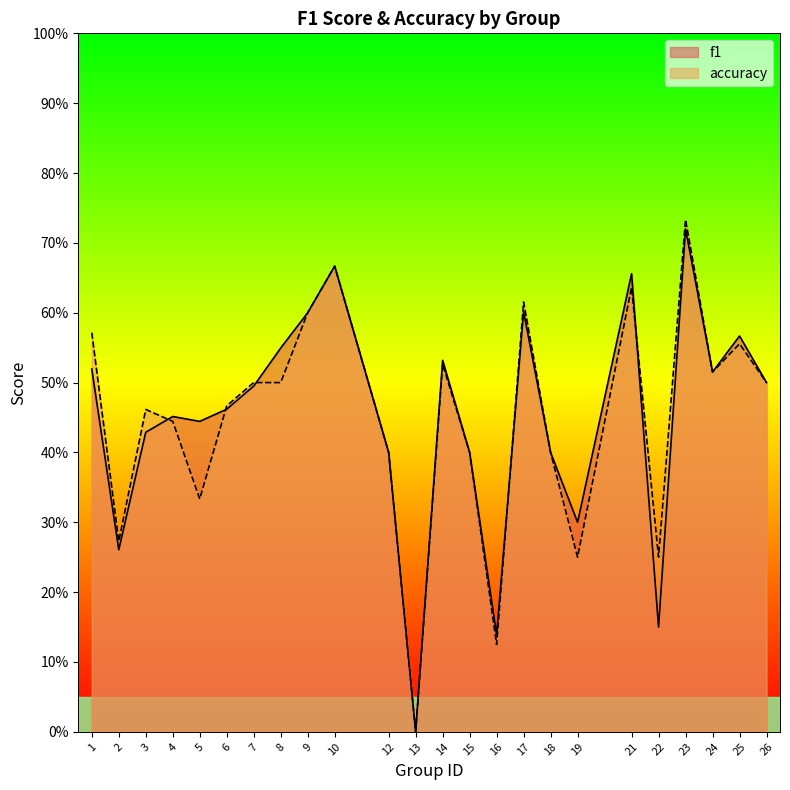

What is the difference between the second highest and second lowest values in the f1 series?

0.5